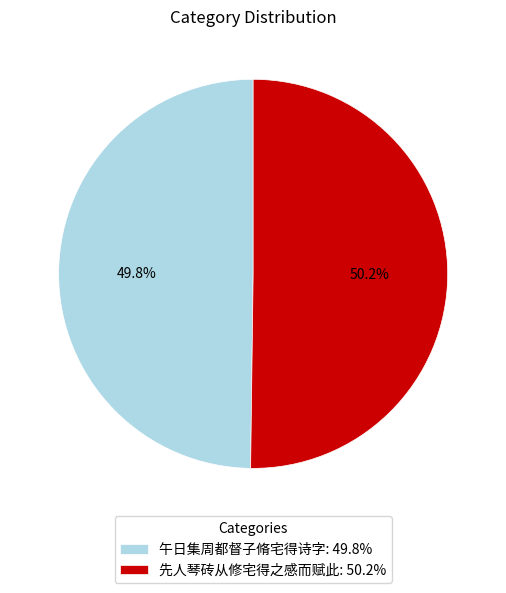

Combined, do 先人琴砖从修宅得之感而赋此 and 午日集周都督子脩宅得诗字 account for over 50%?

Yes